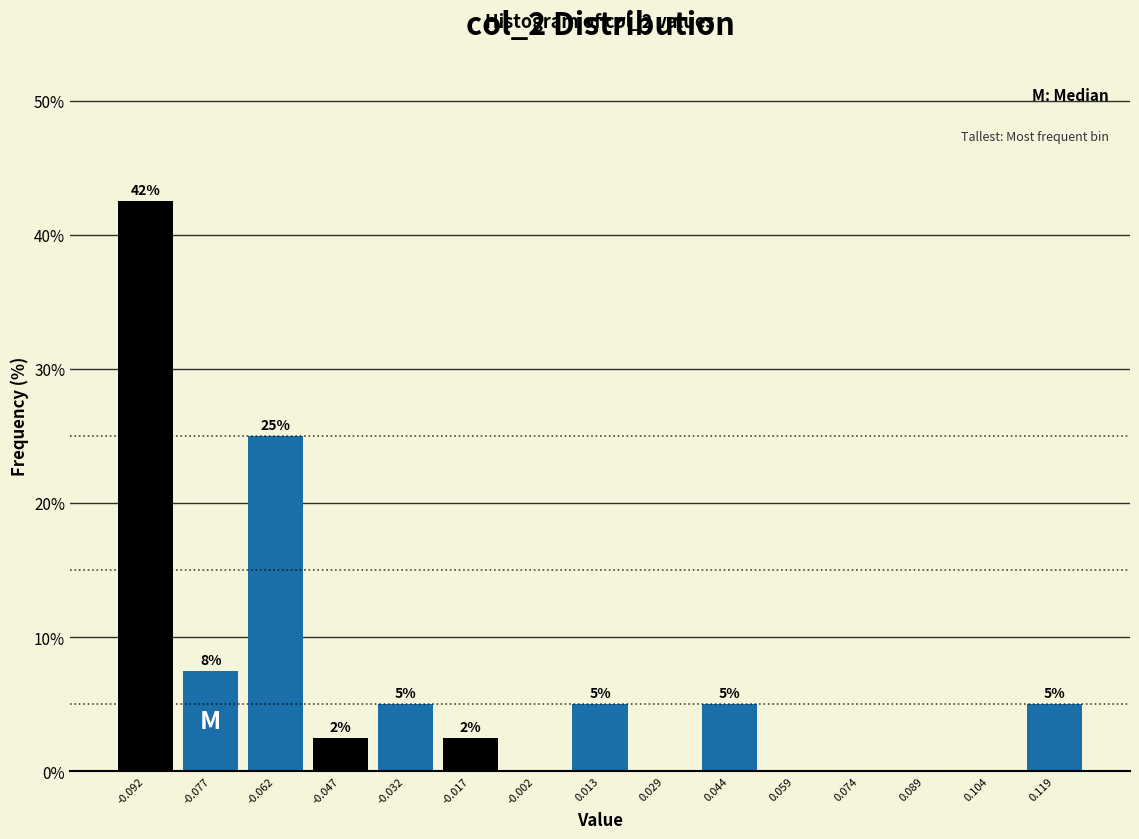

Over which range of the x-axis is the bar tallest?

-0.100 to -0.084